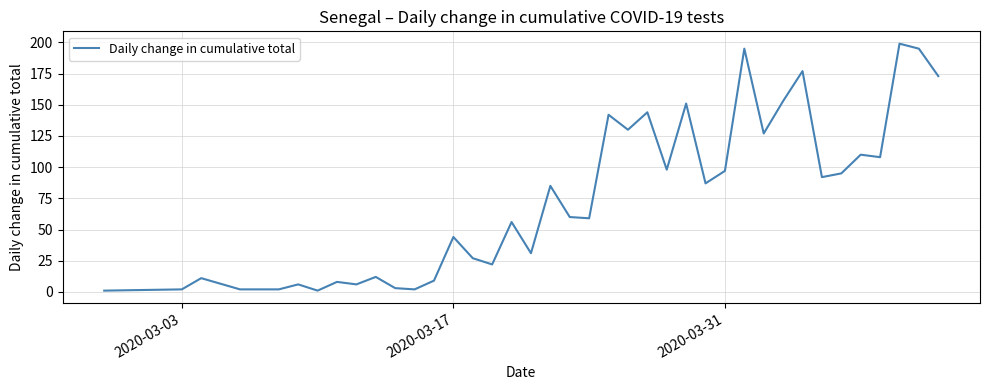

What is the maximum value shown in the chart?

199